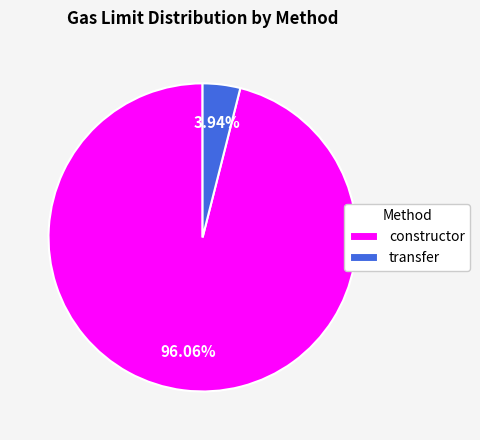

What percentage is the transfer slice, to the nearest percent?

4%